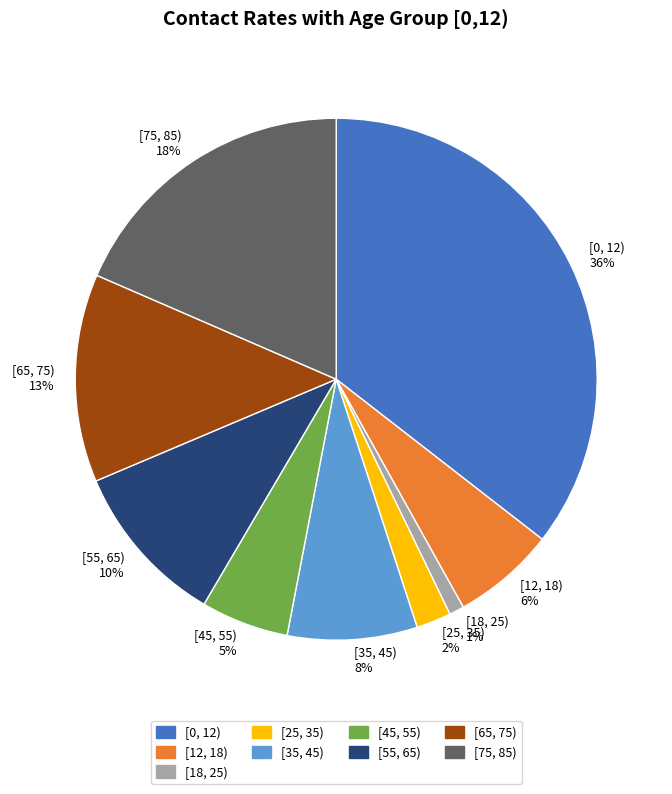

Between [18, 25) and [12, 18), which is larger?

[12, 18)